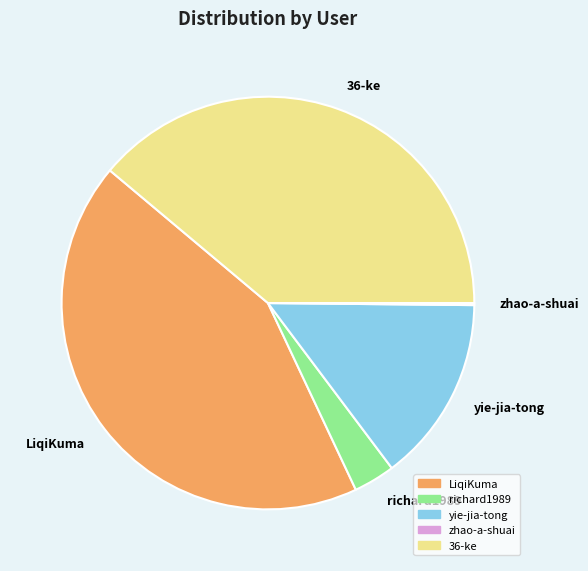

Which category has the biggest portion of the pie?

LiqiKuma